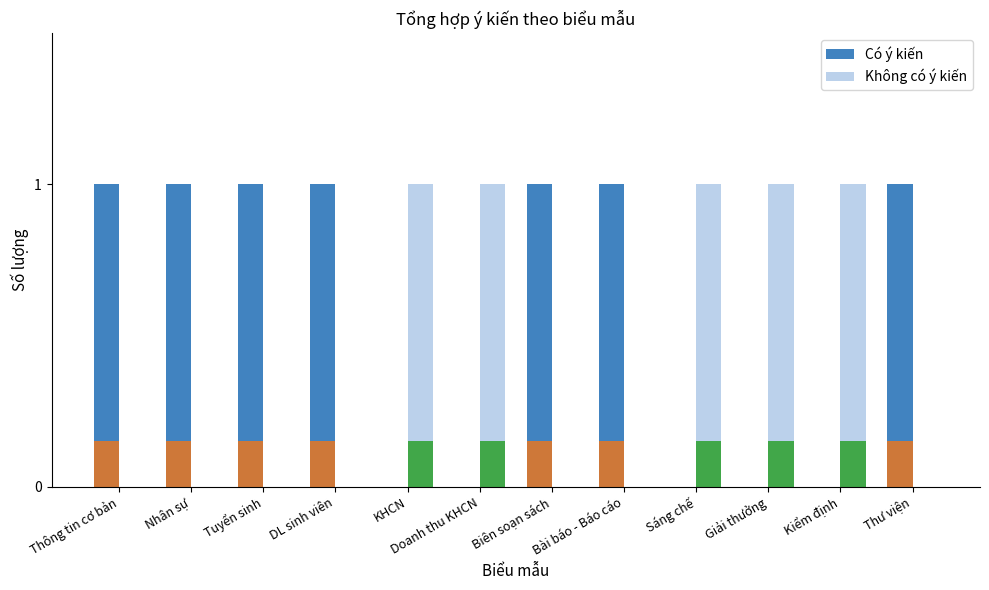

What is the sum of the Có ý kiến values at Kiểm định and Bài báo - Báo cáo?

1